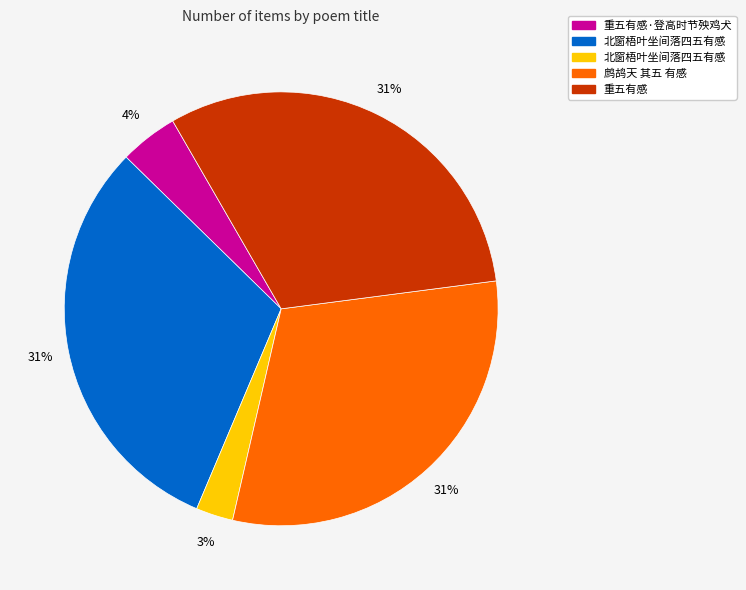

Is there any slice that represents more than half of the pie?

No